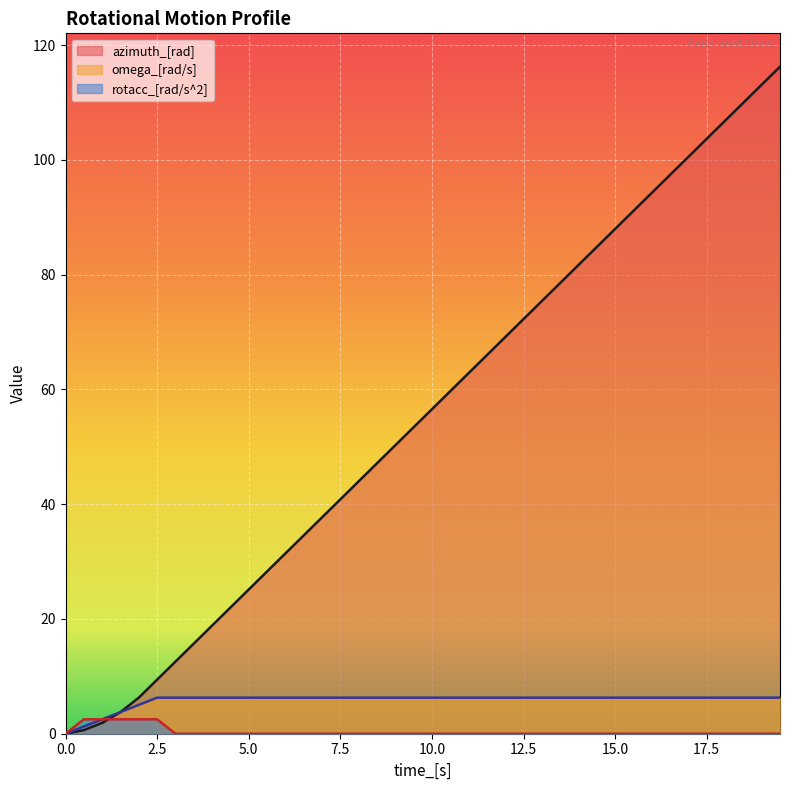

Between 4.5 and 17.5, which series saw the biggest shift?

azimuth_[rad]